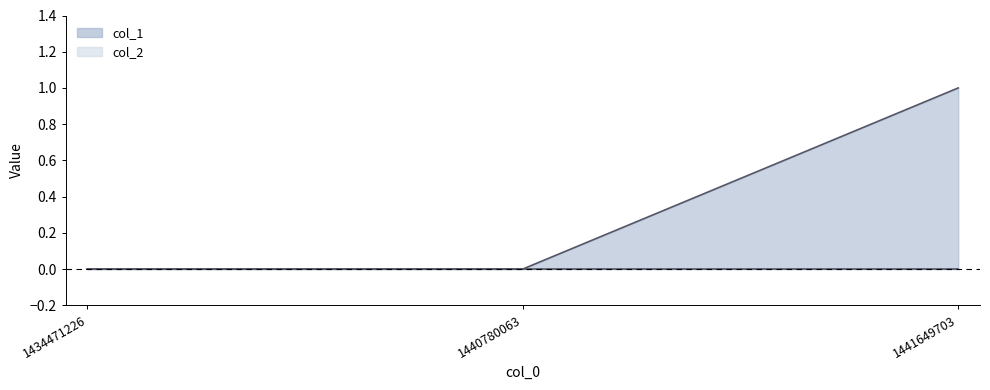

Reading left to right, transcribe all the data shown in this chart.

1434471226=0	1440780063=0	1441649703=1